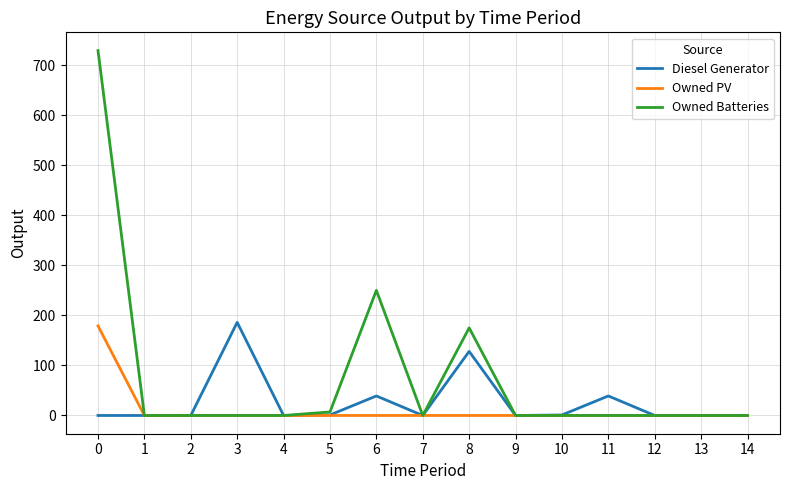

The value of Diesel Generator at 0 is 0. True or false?

True